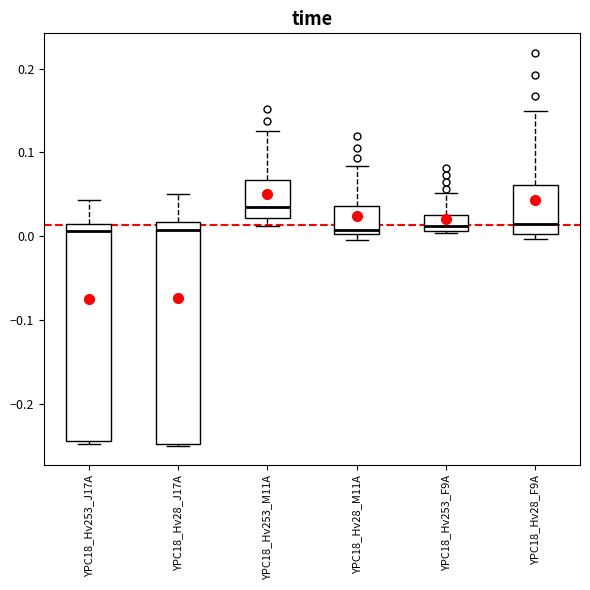

Which box has the highest median line?

YPC18_Hv253_M11A